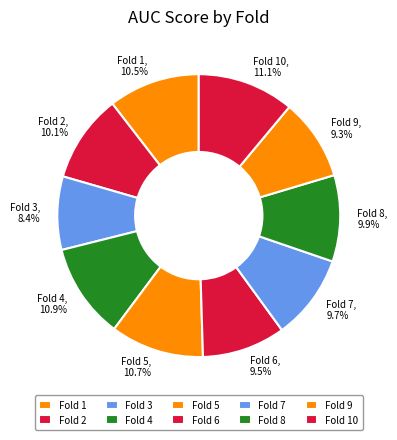

Between Fold 2 and Fold 9, which is larger?

Fold 2